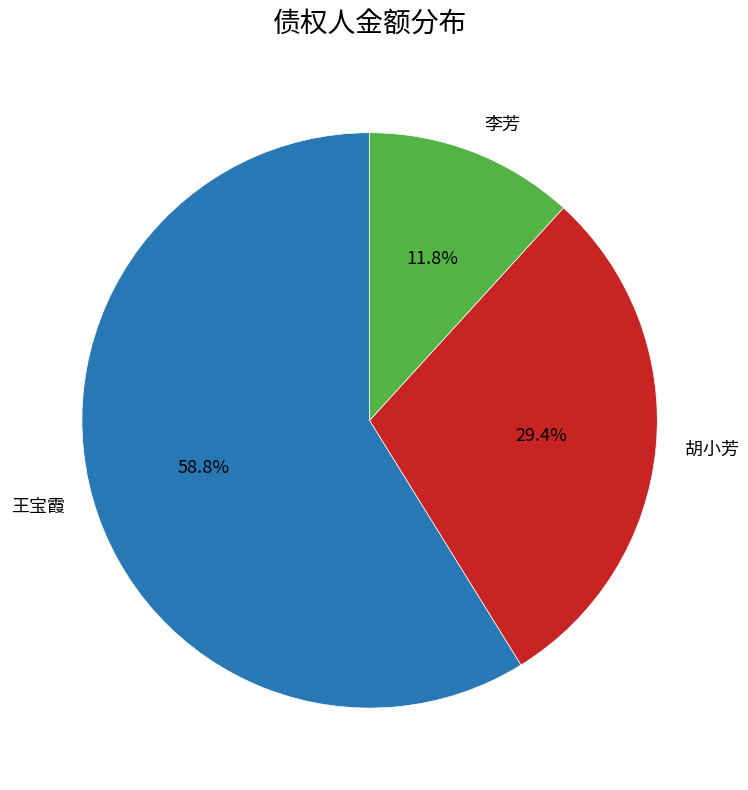

What is the total percentage of 胡小芳 and 李芳?

41.2%